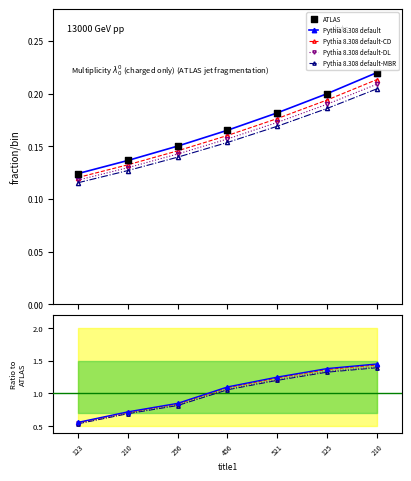

At how many categories does at least one series exceed 0?

7